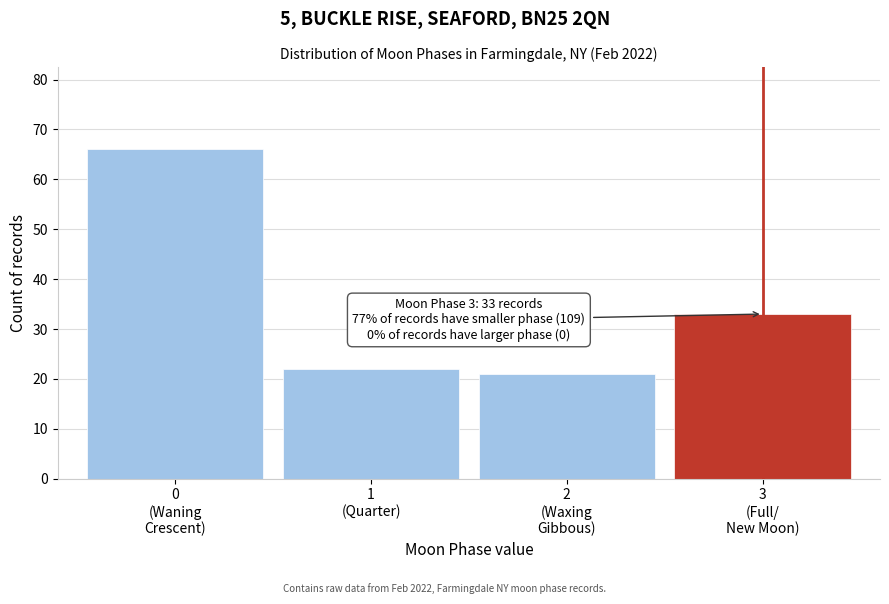

Reading left to right, what are all the values shown in this chart?

66	22	21	33